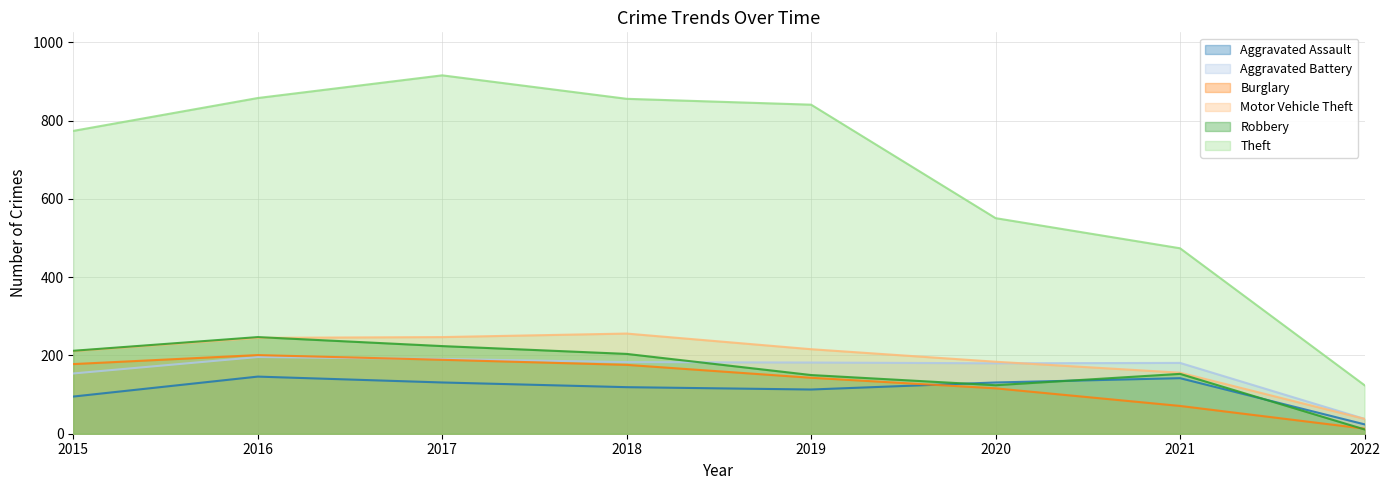

At which category does the chart reach its minimum across all series?

2022